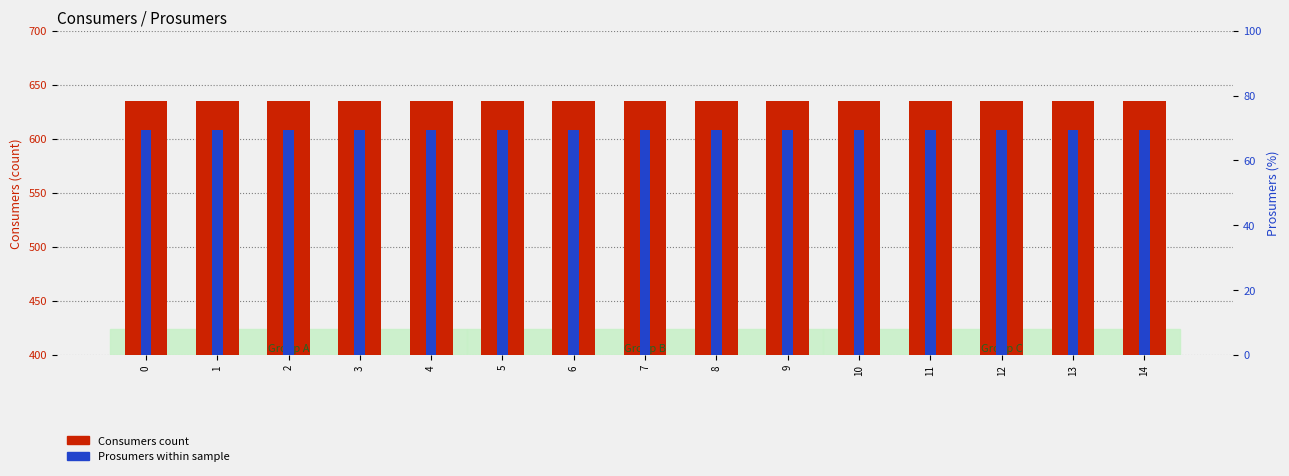

What is the value of the Consumers bar at the 12th from the left?

635.0